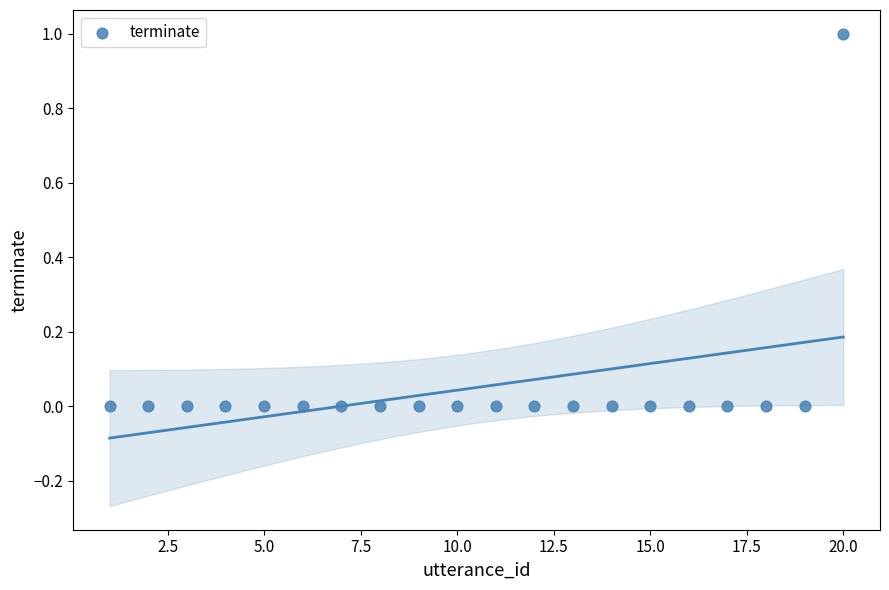

What is the range of X values (max minus min)?

19